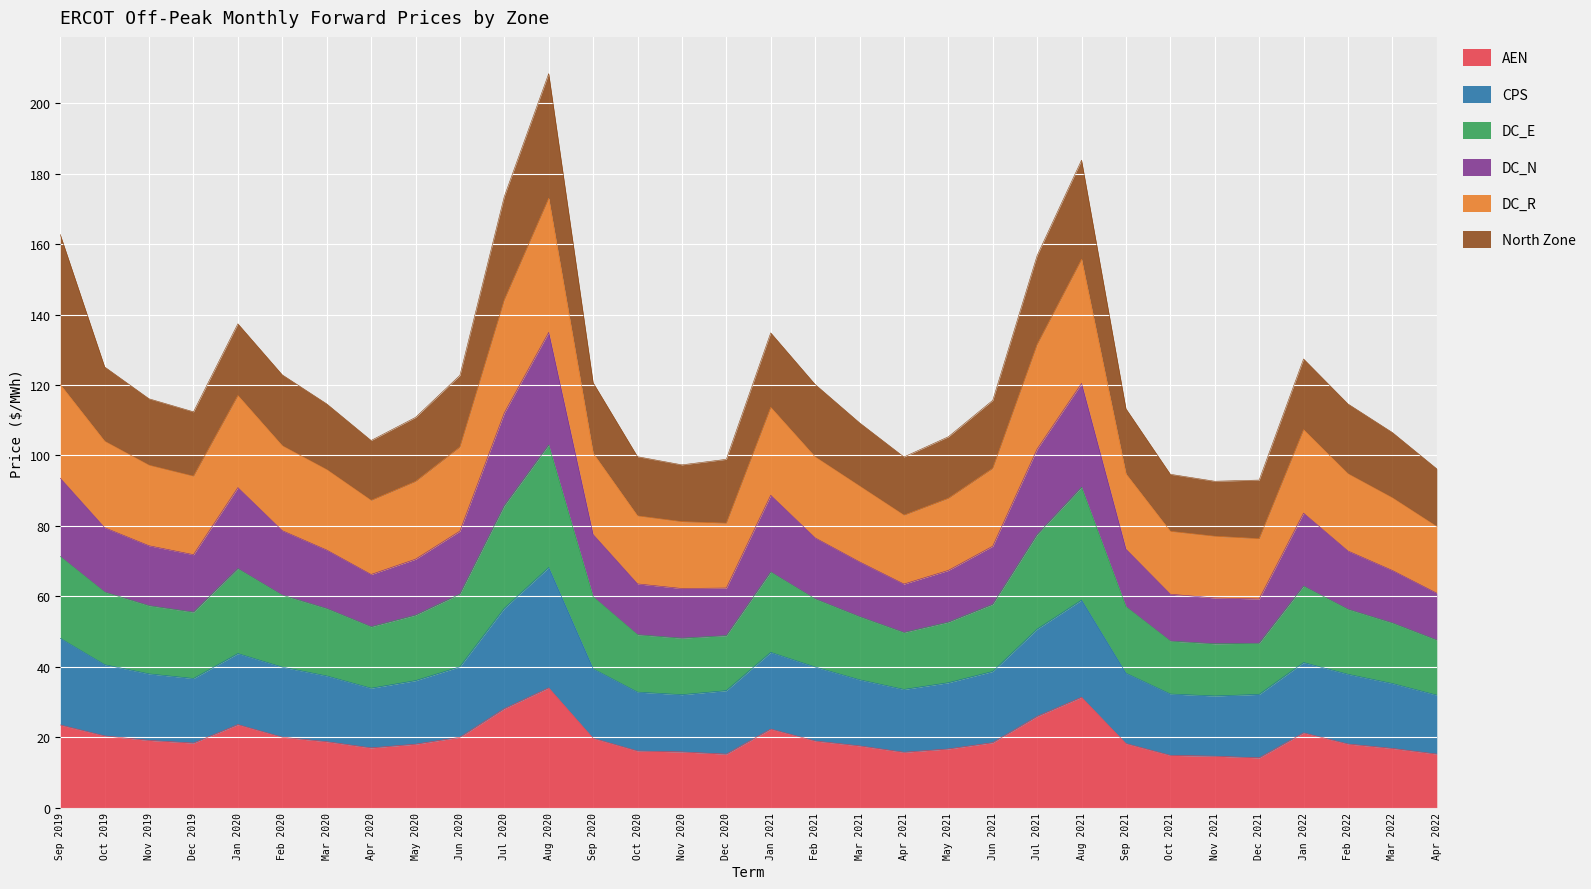

At which label is CPS closest to 49?

Sep 2019